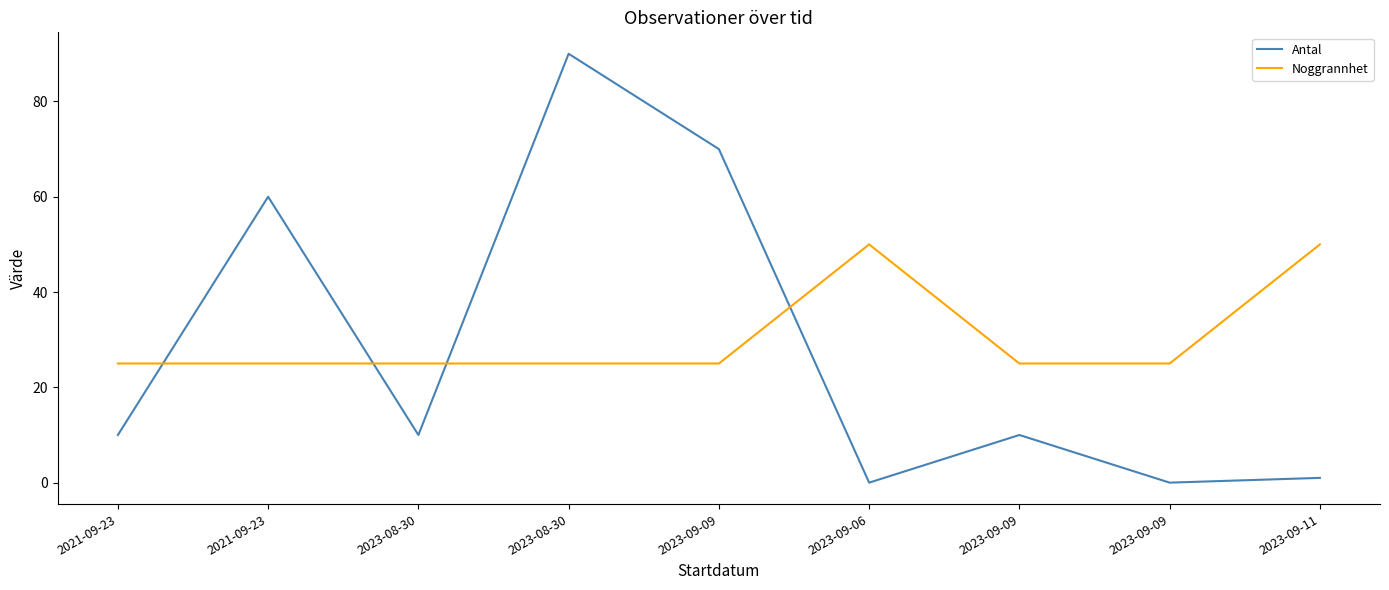

What is the value of the Antal point at the 9th from the left?

1